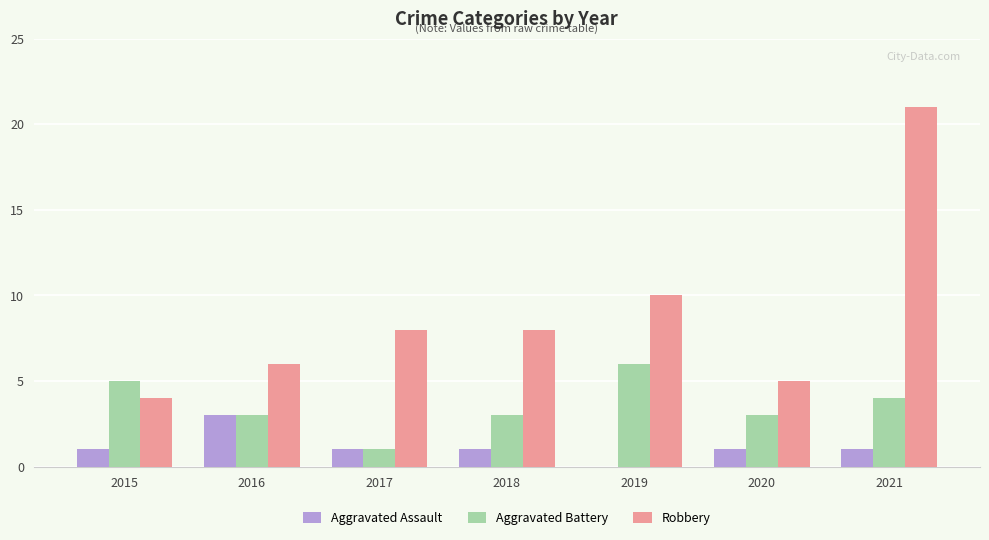

What is the maximum value for Aggravated Battery?

6